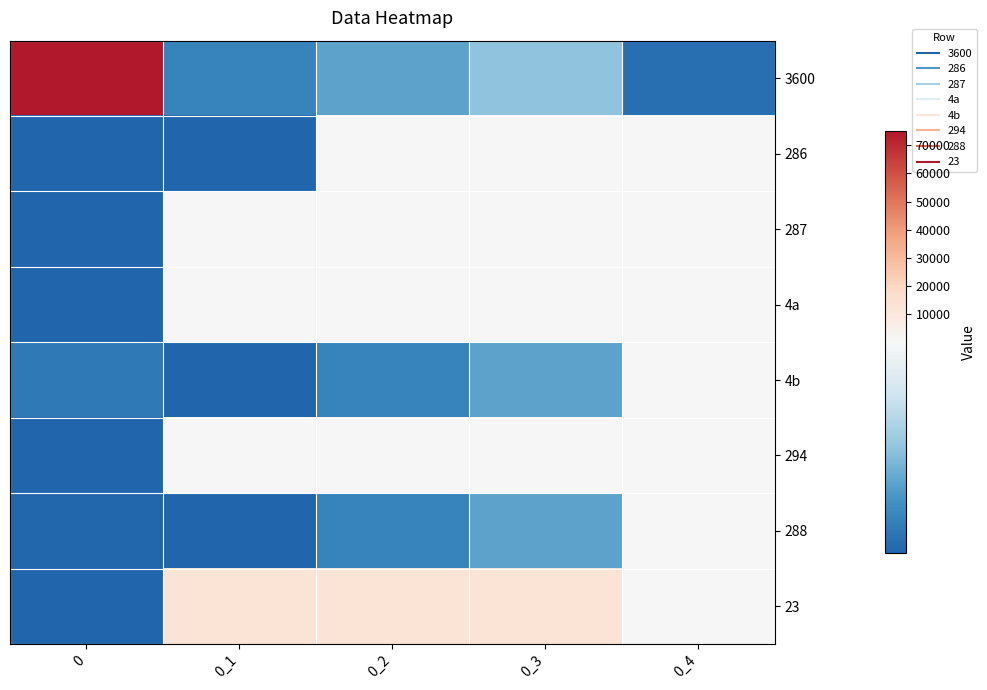

Reading left to right, list all the values displayed in this chart.

3600: 0=75000	0_1=15	0_2=30	0_3=45	0_4=5
286: 0=0	0_1=0	0_2=90	0_3=150	0_4=100
287: 0=0	0_1=150	0_2=150	0_3=400	0_4=100
4a: 0=0	0_1=300	0_2=150	0_3=400	0_4=100
4b: 0=10	0_1=0	0_2=15	0_3=30	0_4=90
294: 0=0	0_1=100	0_2=200	0_3=300	0_4=100
288: 0=1	0_1=0	0_2=15	0_3=30	0_4=90
23: 0=0	0_1=13500	0_2=13500	0_3=13500	0_4=100